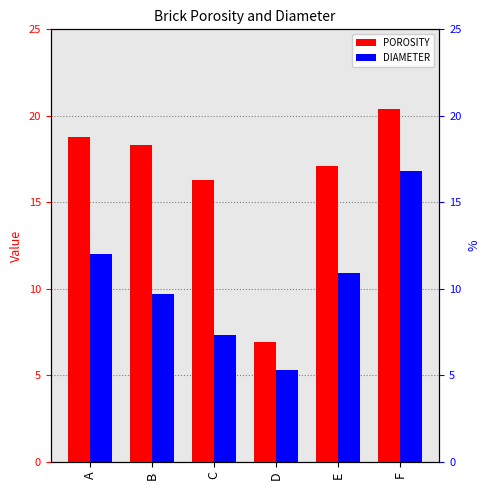

What is the value of the POROSITY bar at the 3rd from the left?

16.3